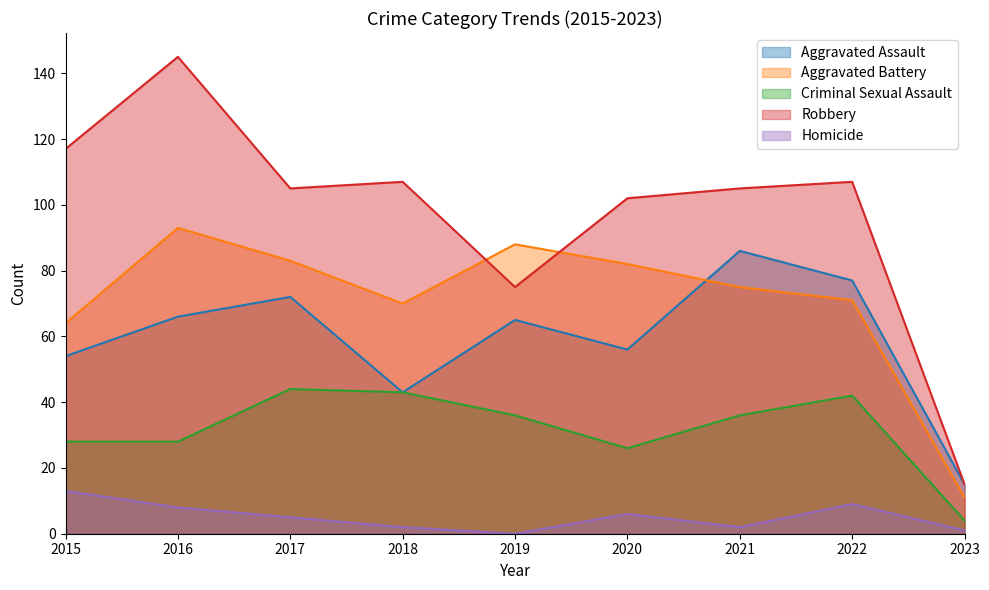

True or false: Aggravated Battery and Homicide cross at least once.

False